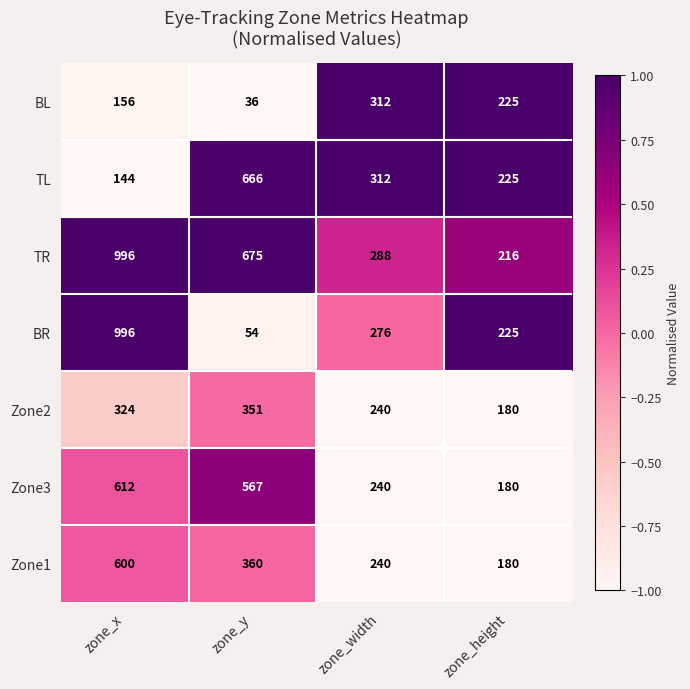

The Zone3 series shows 287 at zone_height. True or false?

False